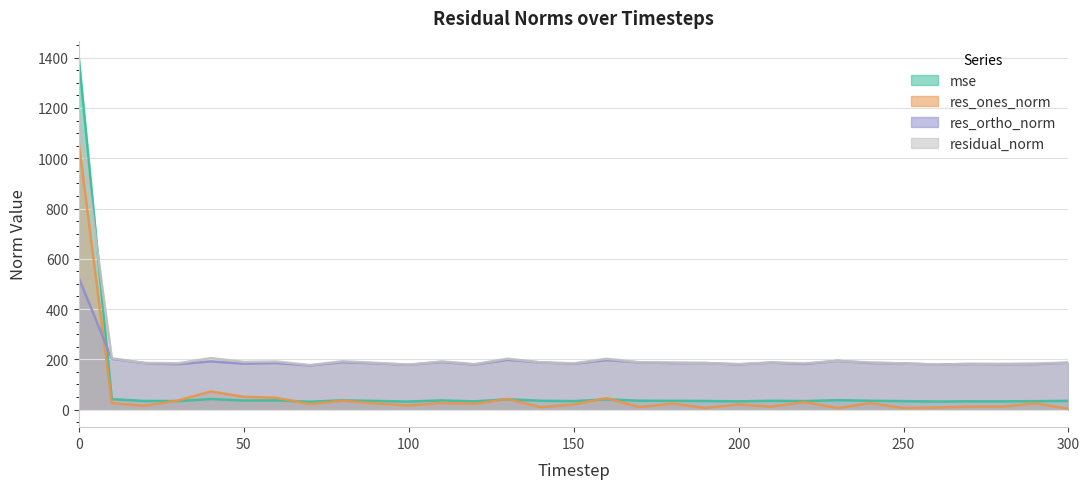

How many data points in mse are above 34?

19